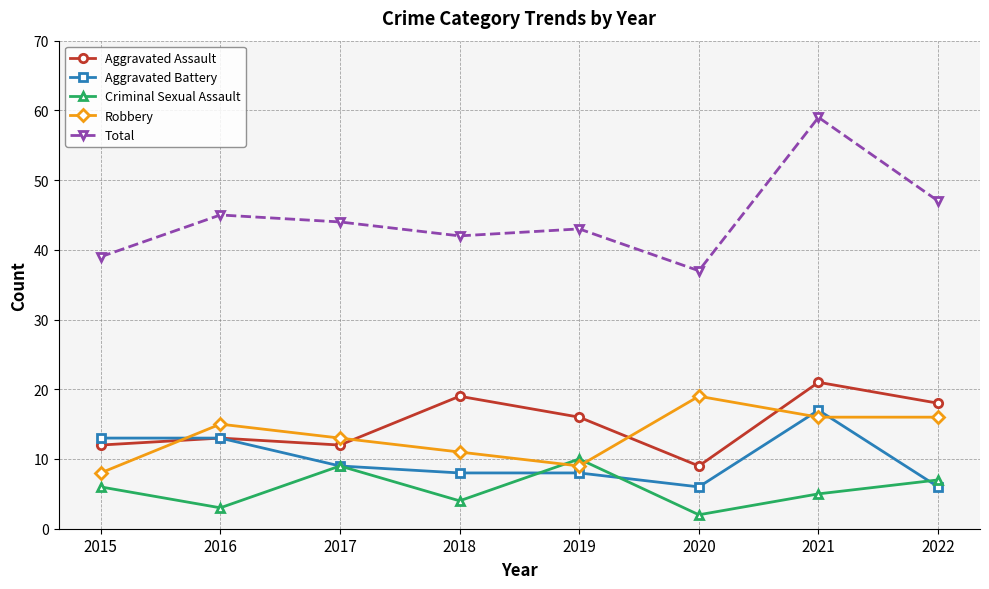

Reading left to right, list all the values displayed in this chart.

Aggravated Assault: 12	13	12	19	16	9	21	18
Aggravated Battery: 13	13	9	8	8	6	17	6
Criminal Sexual Assault: 6	3	9	4	10	2	5	7
Robbery: 8	15	13	11	9	19	16	16
Total: 39	45	44	42	43	37	59	47